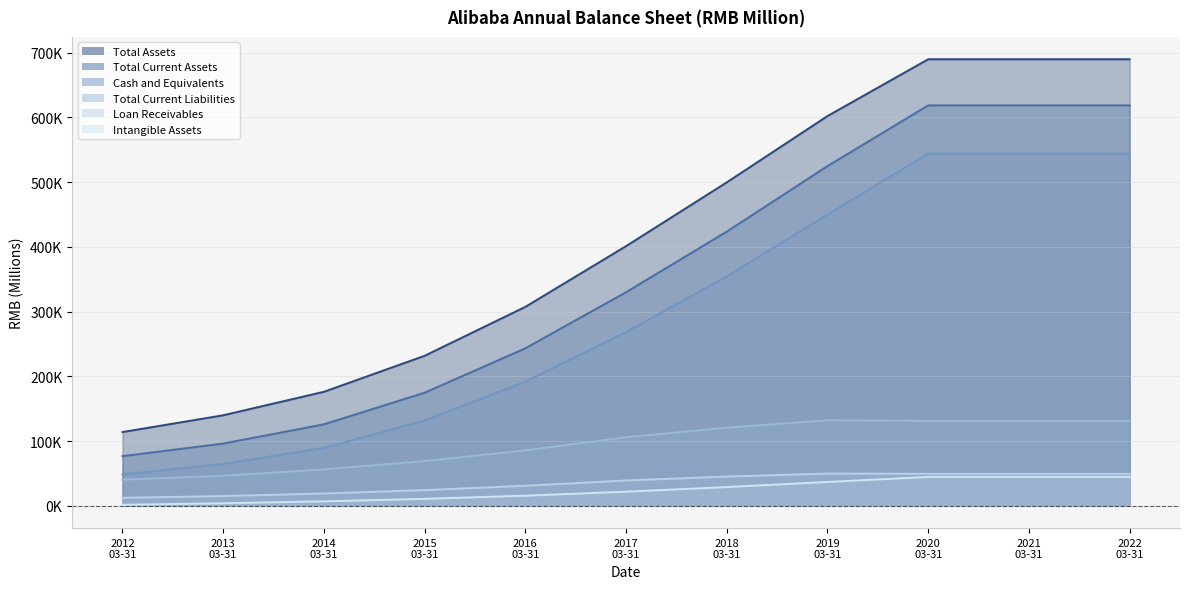

What are all the series names shown in the legend?

Total Assets, Total Current Assets, Cash and Equivalents, Total Current Liabilities, Loan Receivables, Intangible Assets